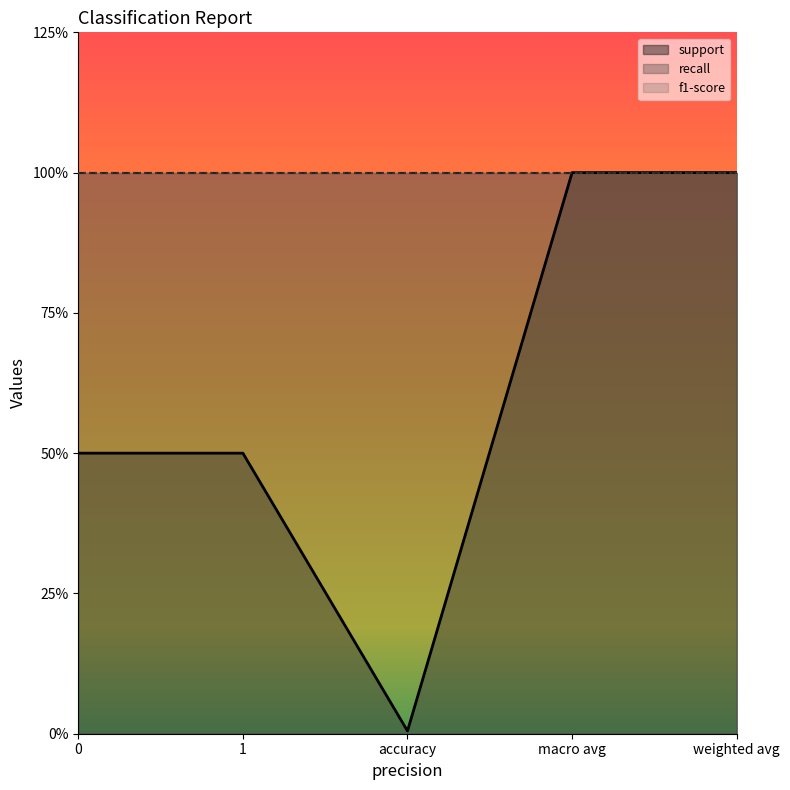

Does the chart display data point markers on the line(s)?

No